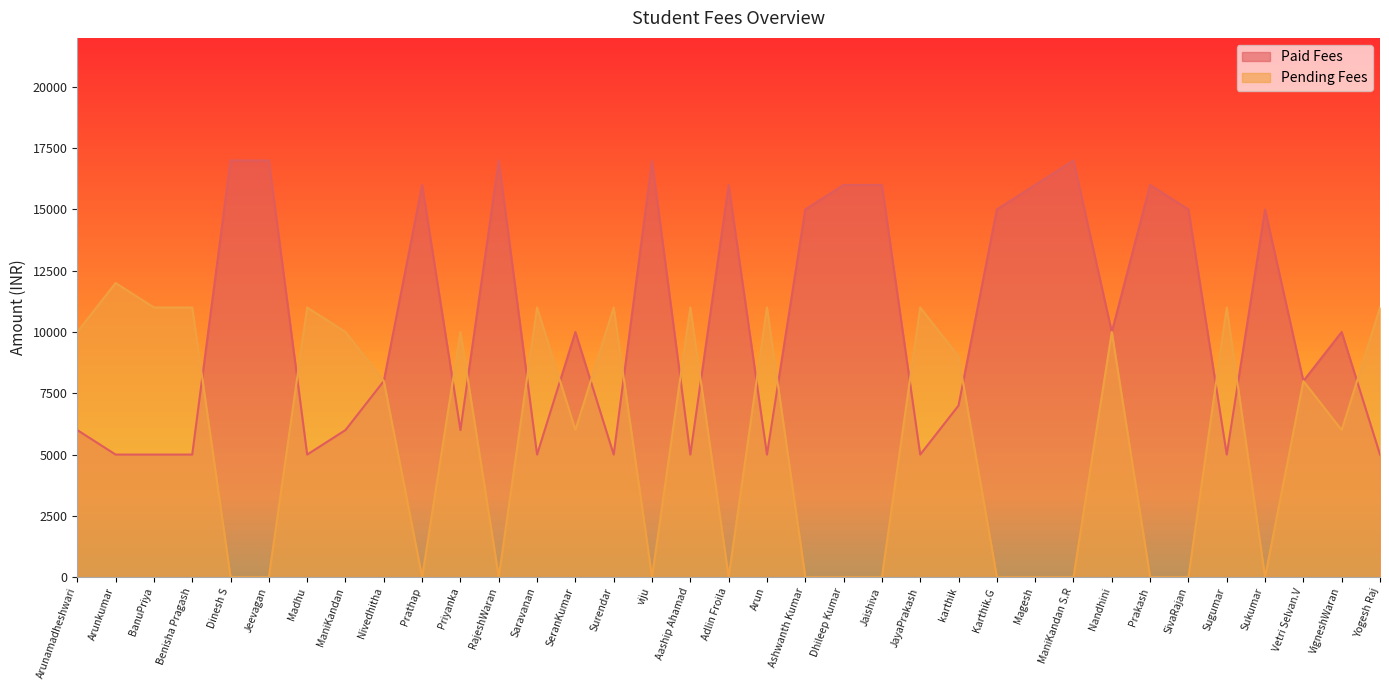

What is the total value across all series at Surendar?

16000